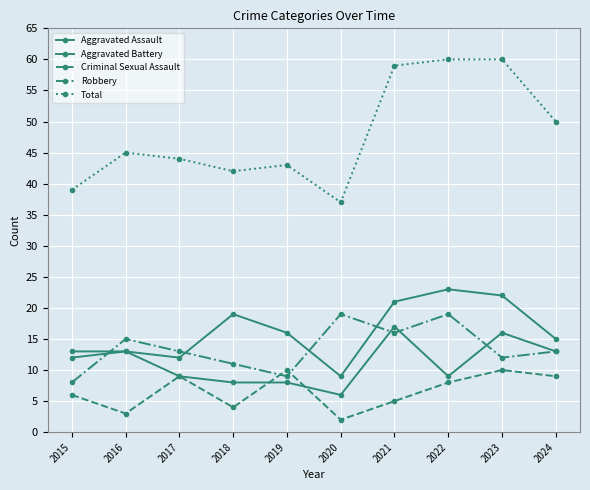

At which label does Total reach its minimum?

2020